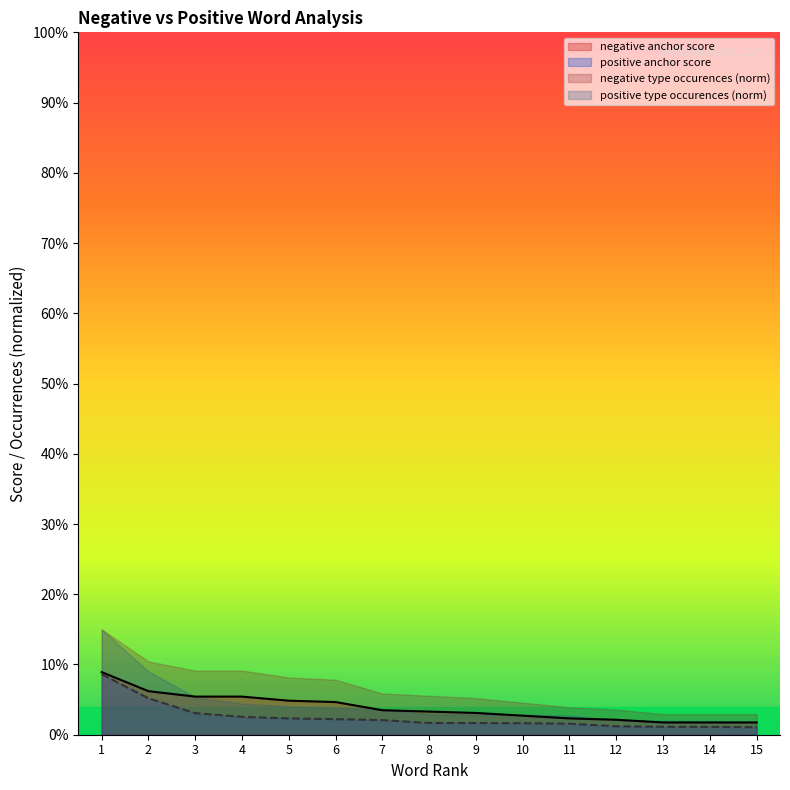

Does the chart display data point markers on the line(s)?

No